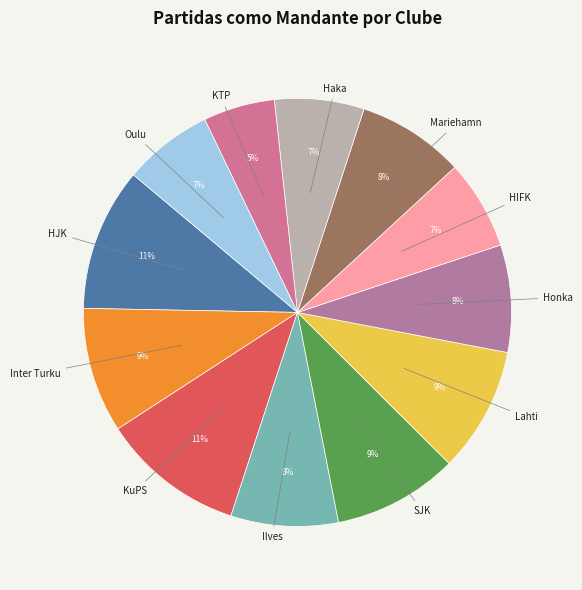

Which category has the biggest portion of the pie?

HJK